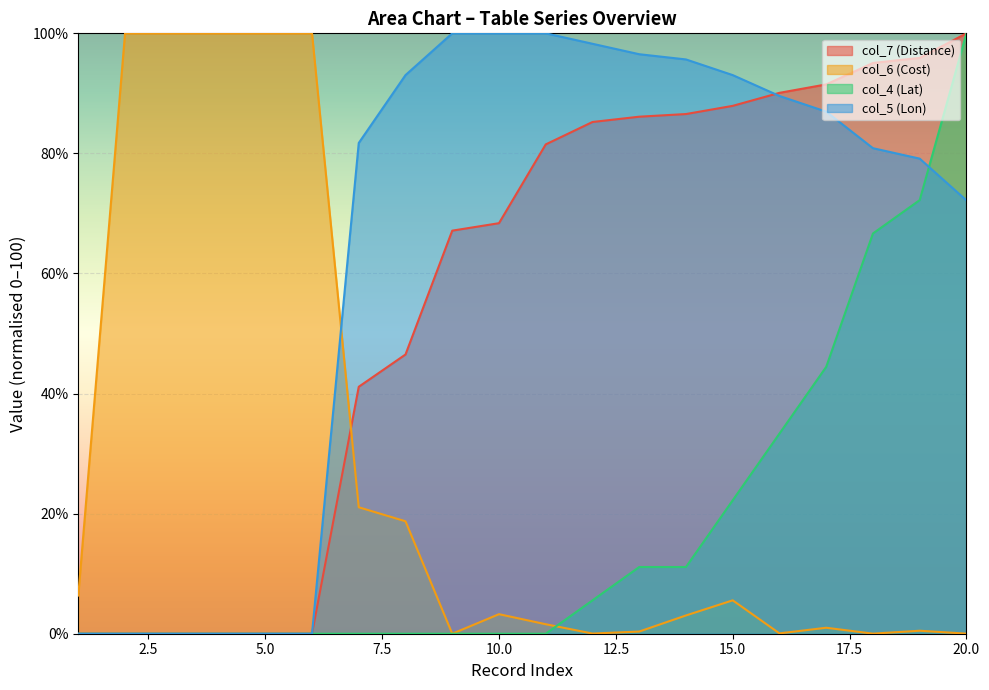

Reading right to left, list all the values displayed in this chart.

col_7 (Distance): 20=100.0	19=95.9	18=95.1	17=91.5	16=90.1	15=87.9	14=86.6	13=86.1	12=85.2	11=81.5	10=68.4	9=67.1	8=46.5	7=41.1	6=0.0	5=0.0	4=0.0	3=0.0	2=0.0	1=0.0
col_6 (Cost): 20=0.0	19=0.5	18=0.0	17=1.0	16=0.1	15=5.6	14=3.0	13=0.4	12=0.0	11=1.6	10=3.3	9=0.0	8=18.7	7=21.1	6=100.0	5=100.0	4=100.0	3=100.0	2=100.0	1=6.4
col_4 (Lat): 20=100.0	19=72.2	18=66.7	17=44.4	16=33.3	15=22.2	14=11.1	13=11.1	12=5.6	11=0.0	10=0.0	9=0.0	8=0.0	7=0.0	6=0.0	5=0.0	4=0.0	3=0.0	2=0.0	1=0.0
col_5 (Lon): 20=72.2	19=79.1	18=80.9	17=87.0	16=89.6	15=93.0	14=95.7	13=96.5	12=98.3	11=100.0	10=100.0	9=100.0	8=93.0	7=81.7	6=0.0	5=0.0	4=0.0	3=0.0	2=0.0	1=0.0